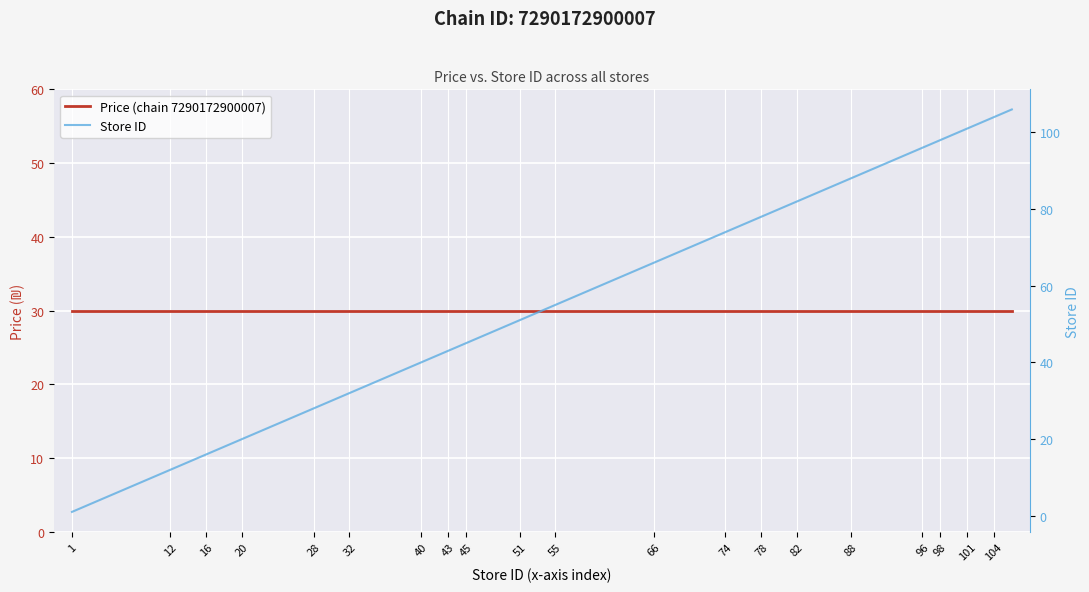

Rank the series by their average value, from lowest to highest.

Price (chain 7290172900007), Store ID